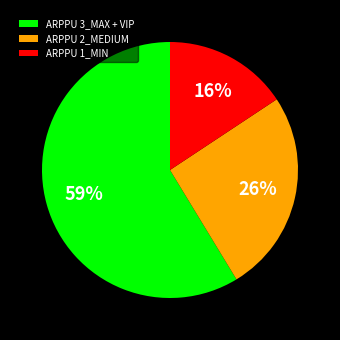

Is the sum of ARPPU 2_MEDIUM and ARPPU 1_MIN greater than half?

No